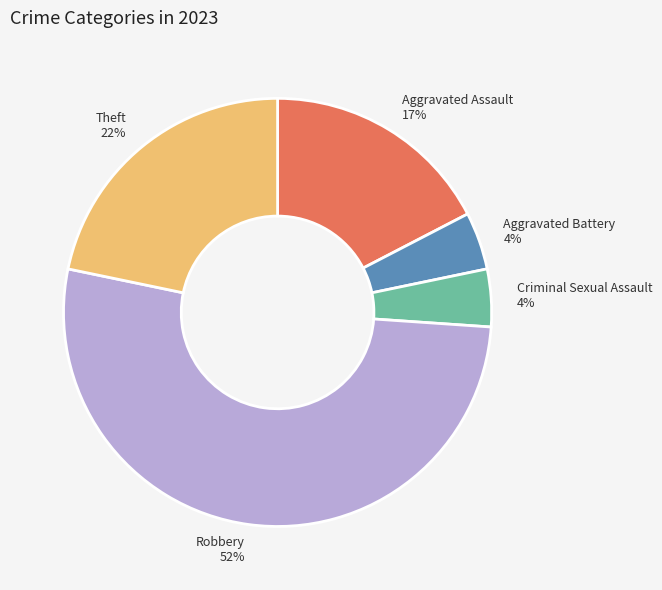

Does any single category account for the majority?

Yes